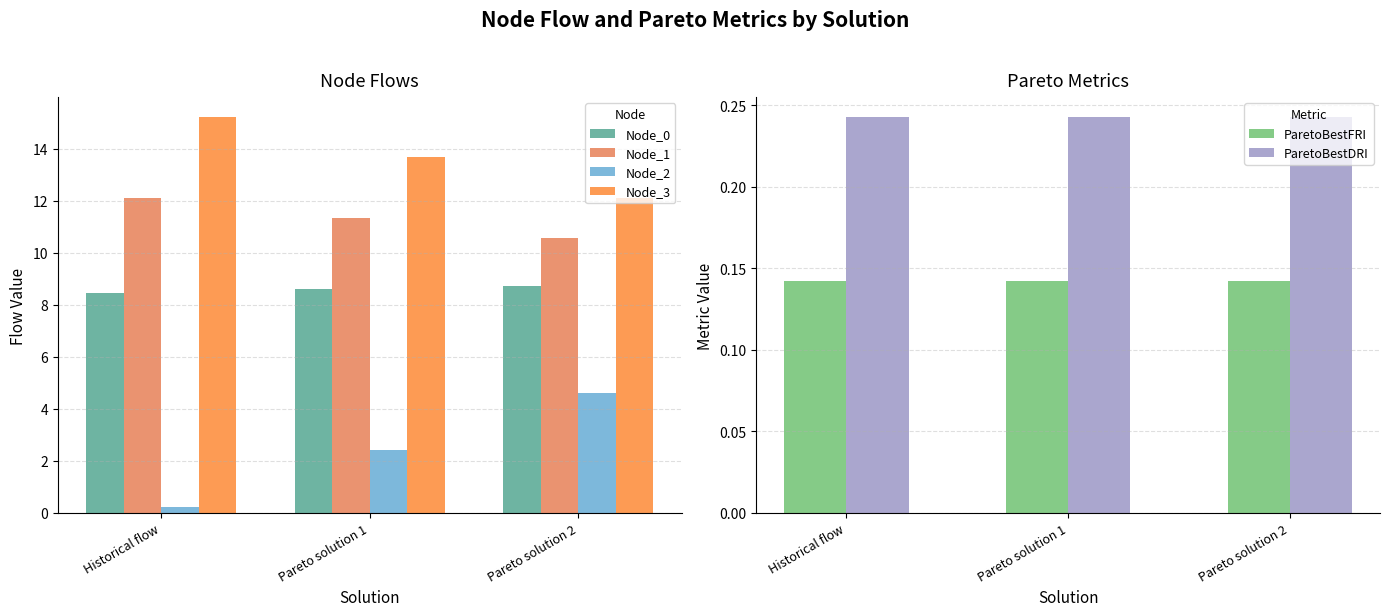

At how many categories does at least one series exceed 1?

3